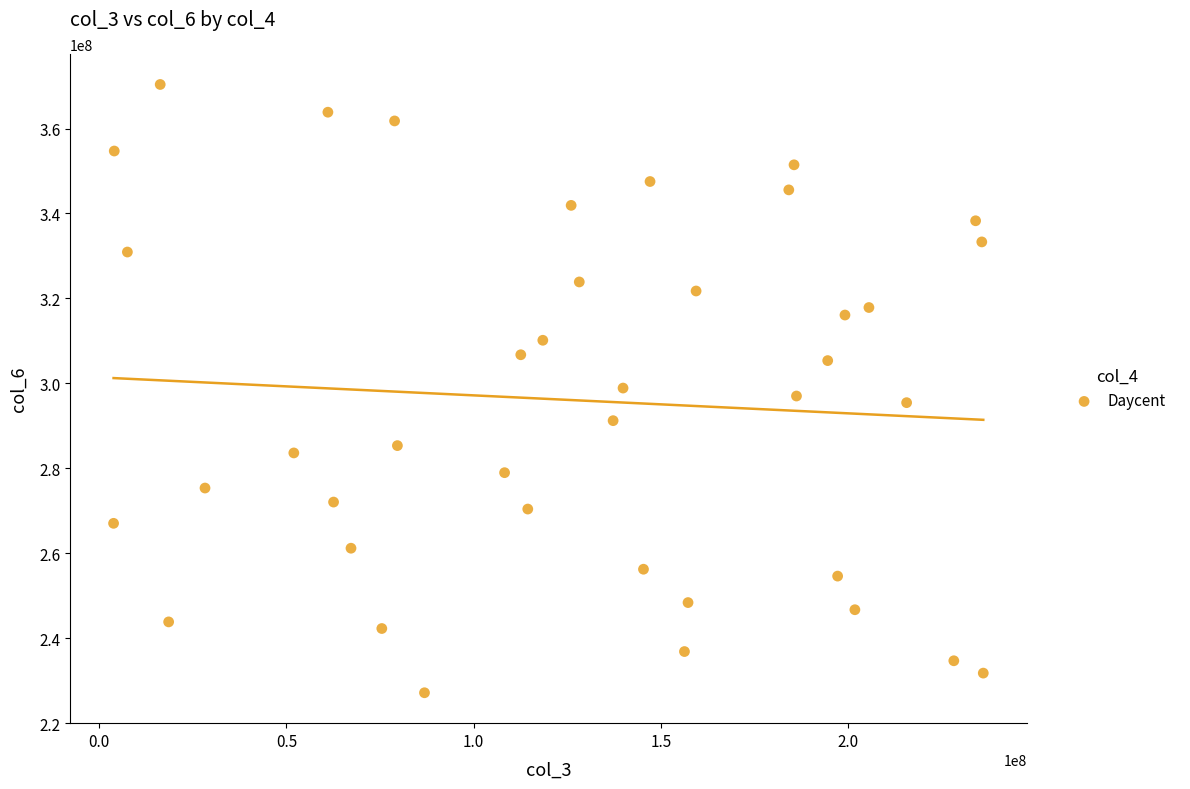

What is the range of Y values (max minus min)?

143239500